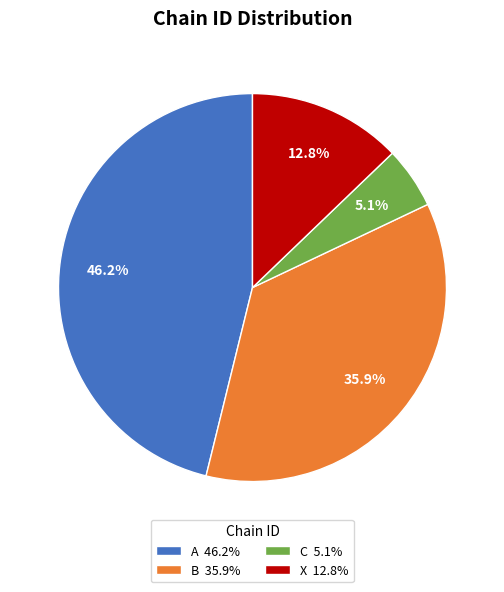

Which slice is the smallest?

C 5.1%